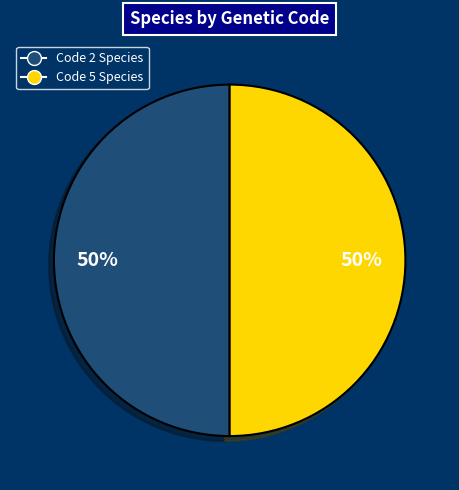

Is it true that Code 5 Species is 38% of the pie?

False